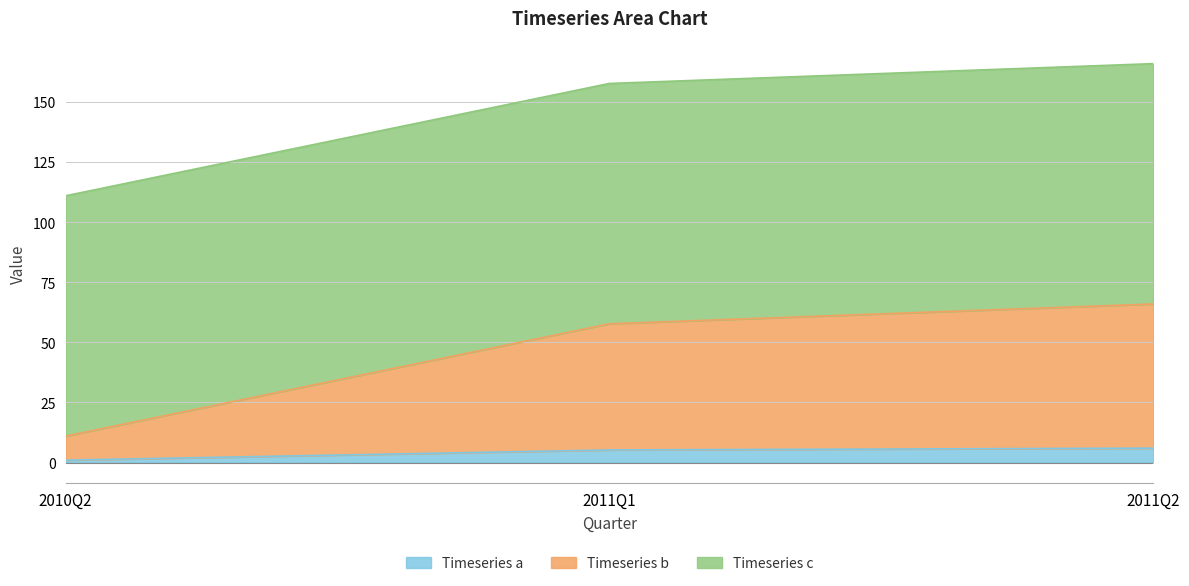

Which category has the lowest value in the Timeseries a series?

2010Q2